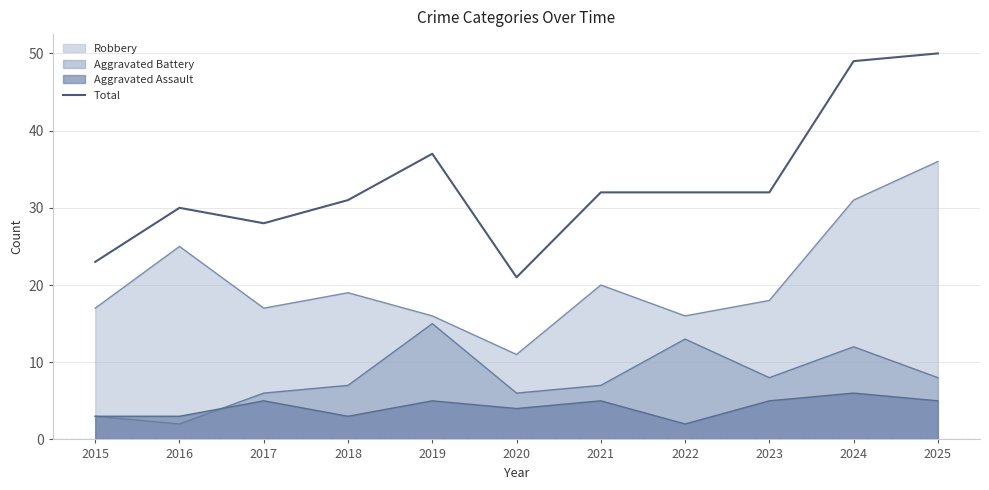

List the labels in order of value, largest first.

2025, 2024, 2019, 2021, 2022, 2023, 2018, 2016, 2017, 2015, 2020